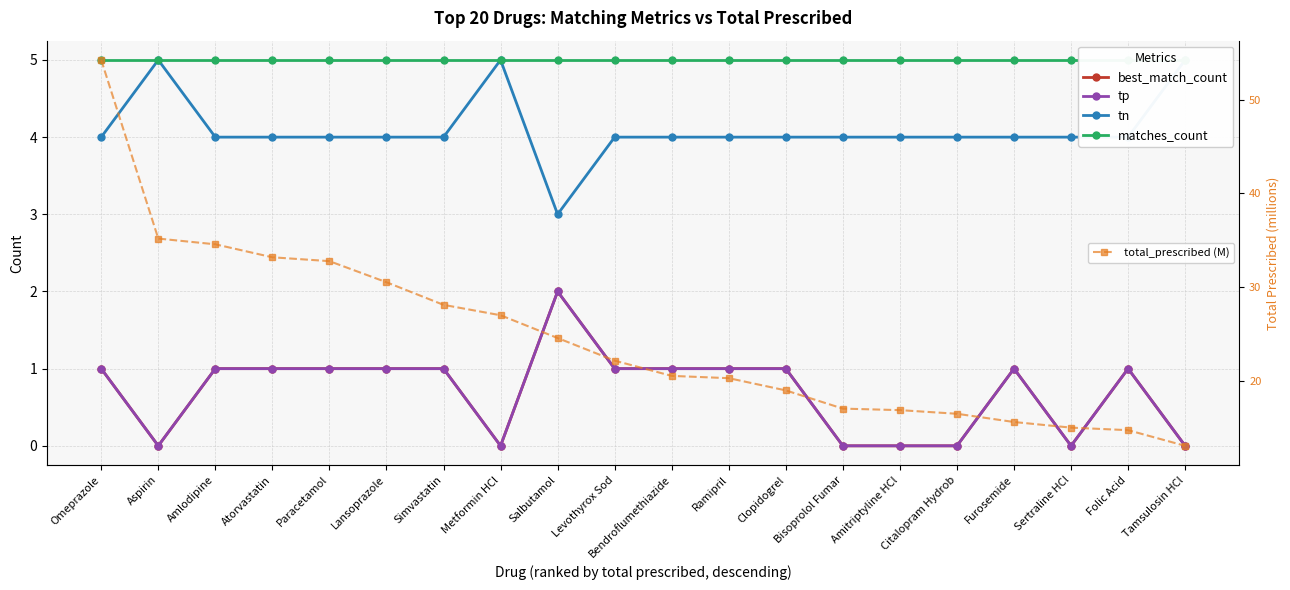

True or false: tp has a value of 1.0 at Simvastatin.

True